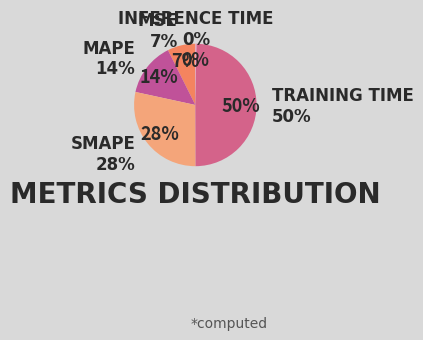

What is the largest slice in the pie chart?

Training Time